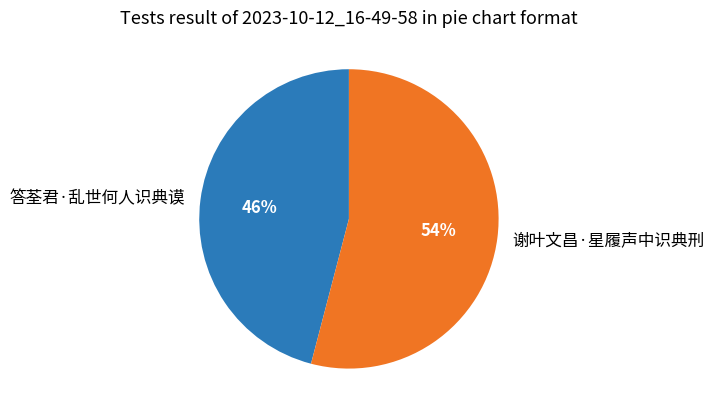

True or false: 答荃君·乱世何人识典谟 accounts for 46% of the total.

True